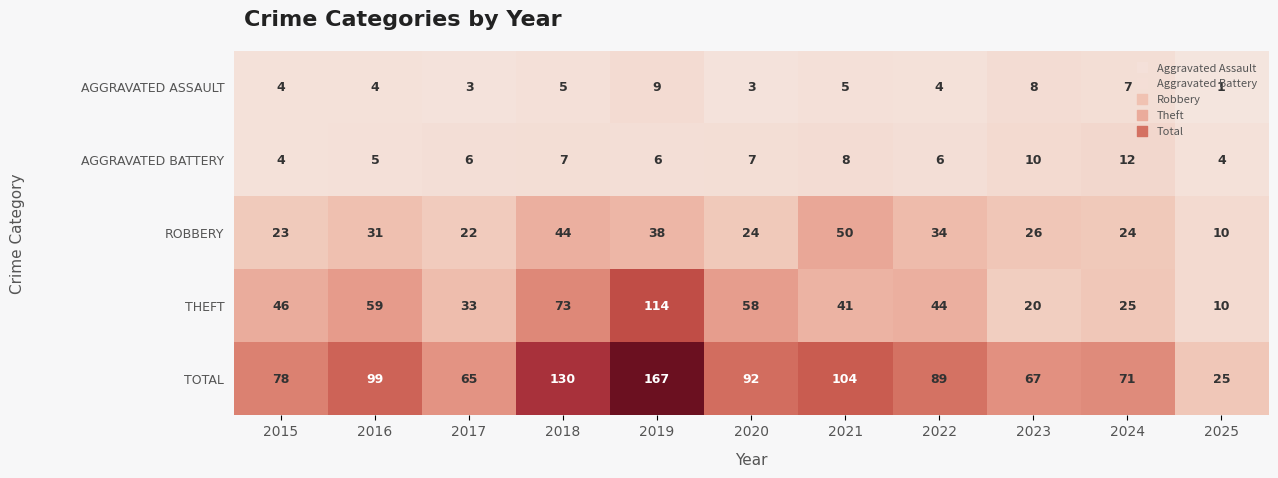

Which series has the largest total across all categories?

TOTAL